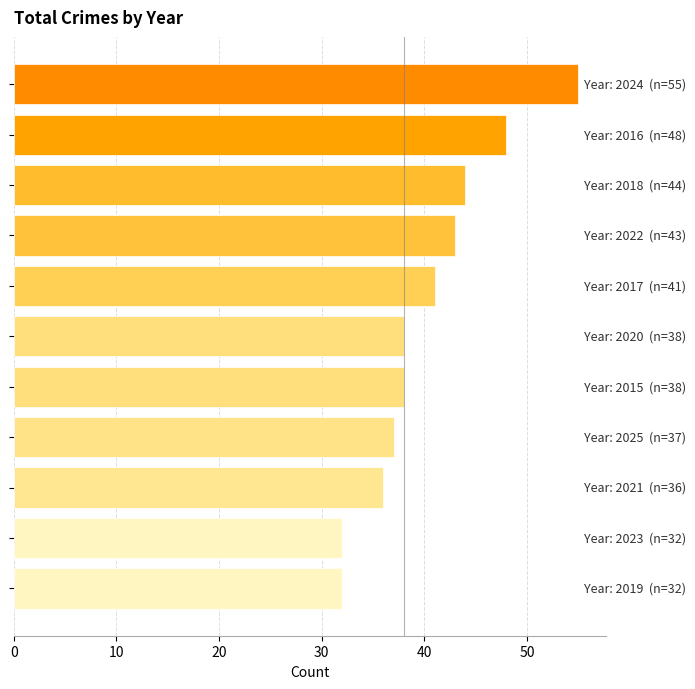

What is the difference between the maximum and second lowest values?

23